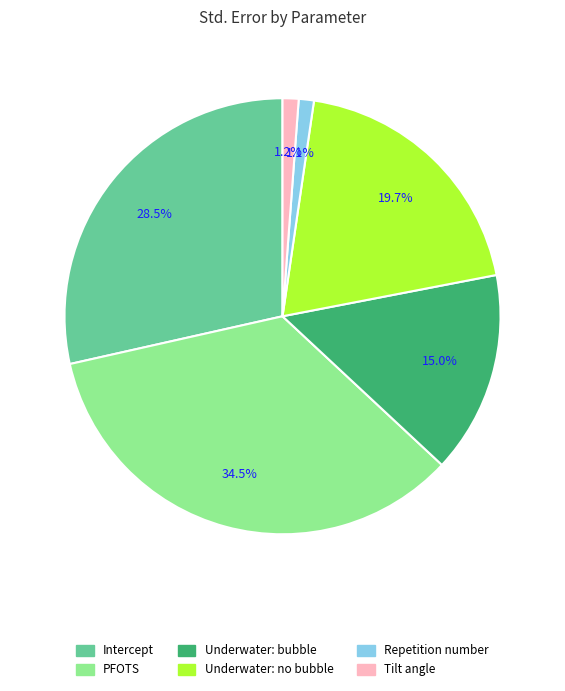

What percentage do Intercept and Tilt angle together represent?

29.7%